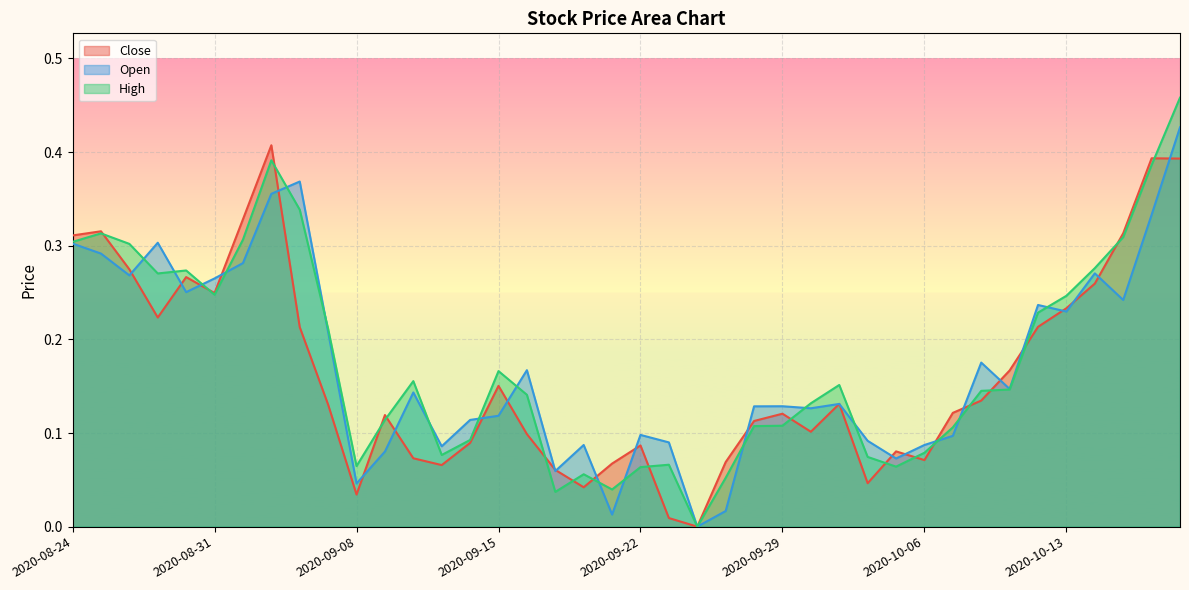

Which series has the largest total across all categories?

High